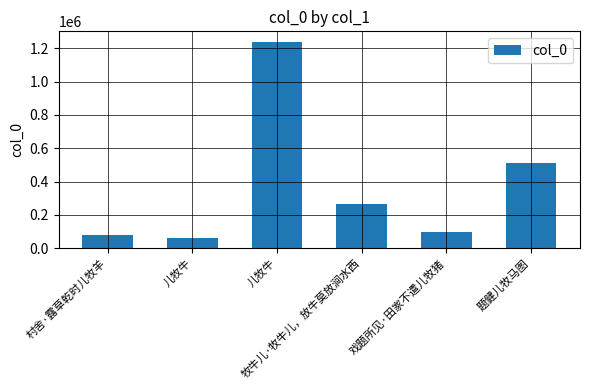

Which has a higher value, 牧牛儿·牧牛儿，放牛莫放涧水西 or 题健儿牧马图?

题健儿牧马图